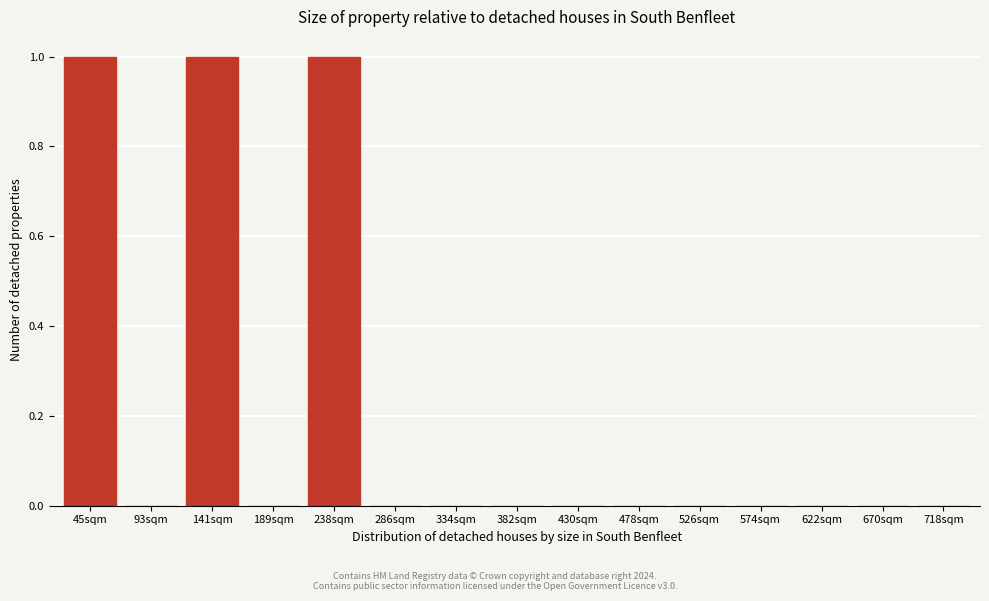

Reading left to right, extract all data points from this chart.

45sqm=1	93sqm=0	141sqm=1	189sqm=0	238sqm=1	286sqm=0	334sqm=0	382sqm=0	430sqm=0	478sqm=0	526sqm=0	574sqm=0	622sqm=0	670sqm=0	718sqm=0